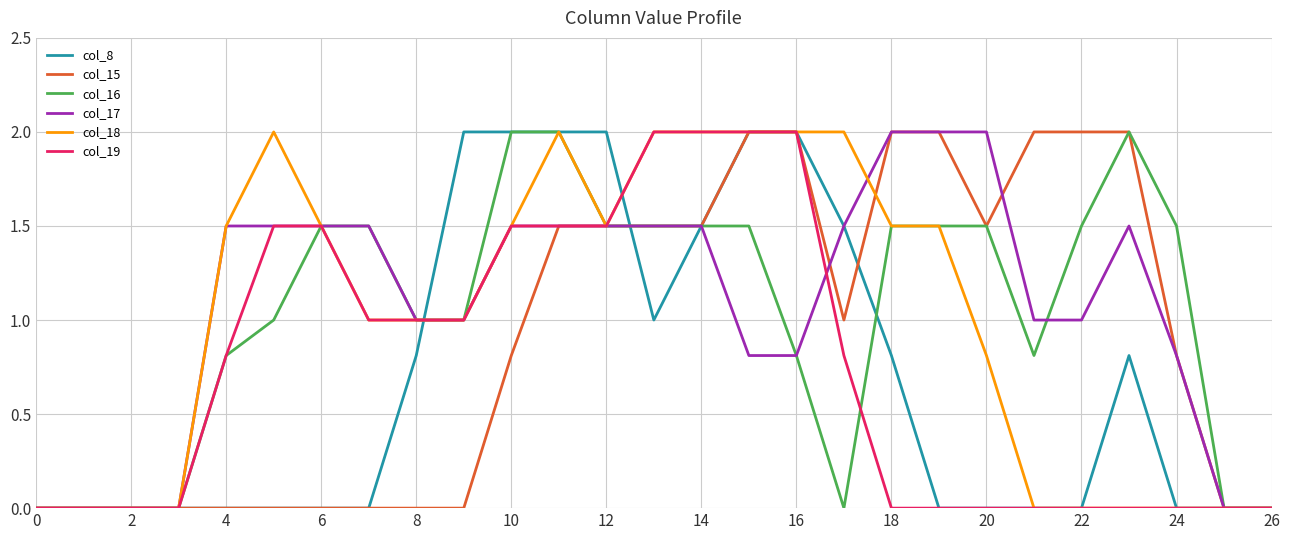

What is the highest value of the col_15 series?

2.0